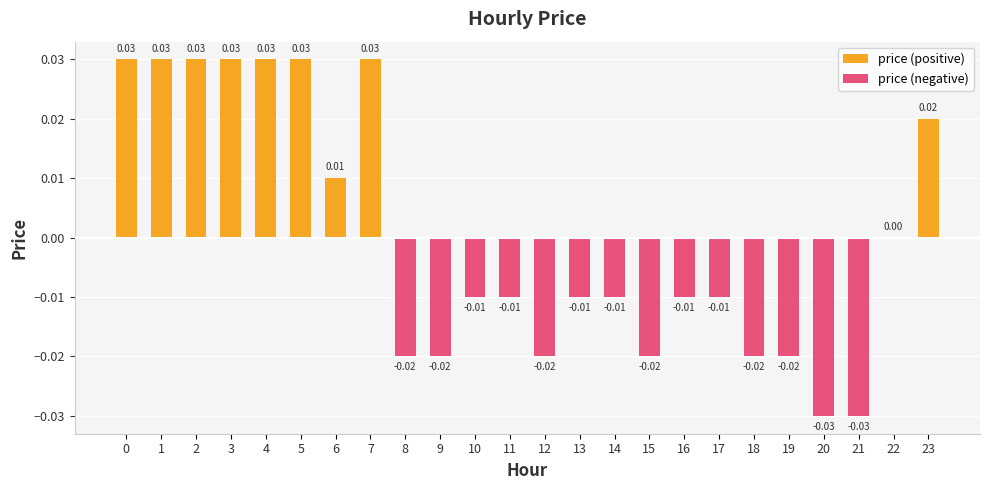

At which category does the chart reach its minimum across all series?

20